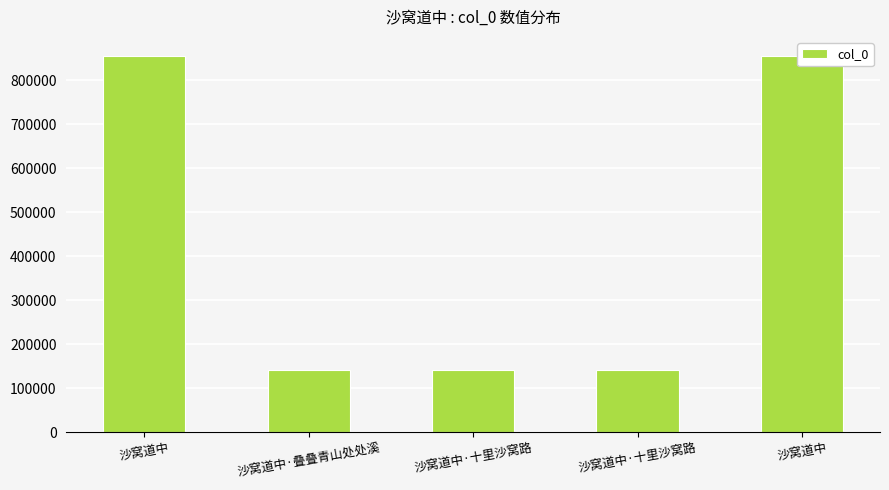

How many data points are less than 142427?

1